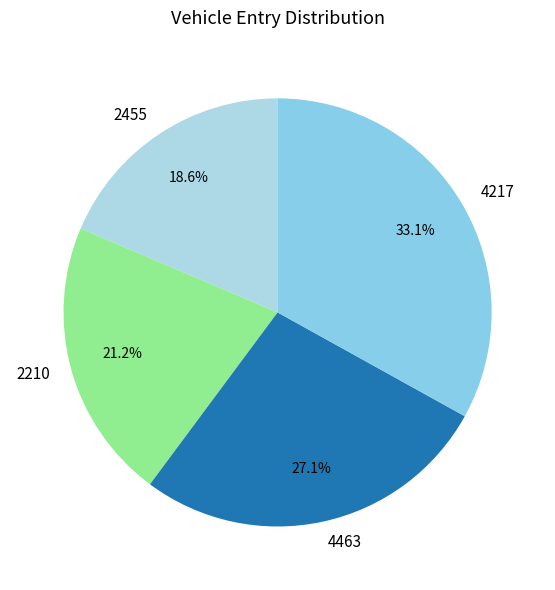

Between 2455 and 4217, which is larger?

4217